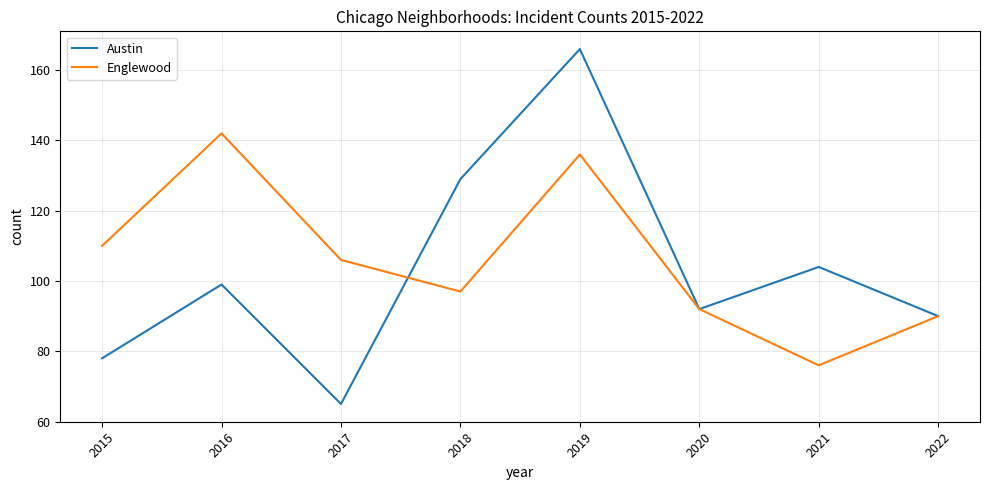

In Austin, how many points are lower than both neighbors (excluding endpoints)?

2